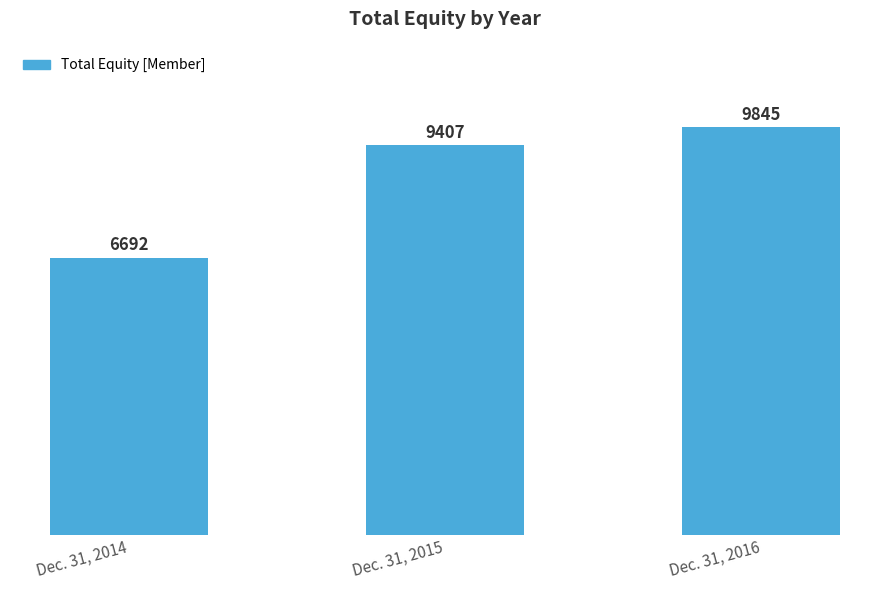

Reading left to right, extract all data points from this chart.

6692	9407	9845